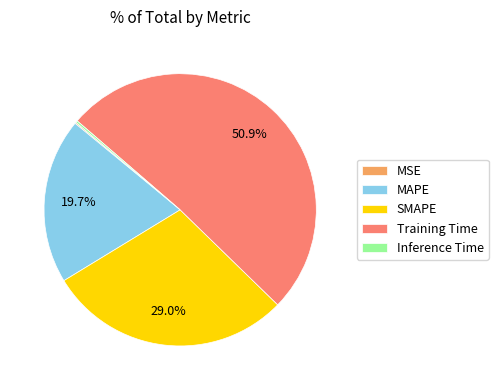

Which has a higher value, SMAPE or MAPE?

SMAPE